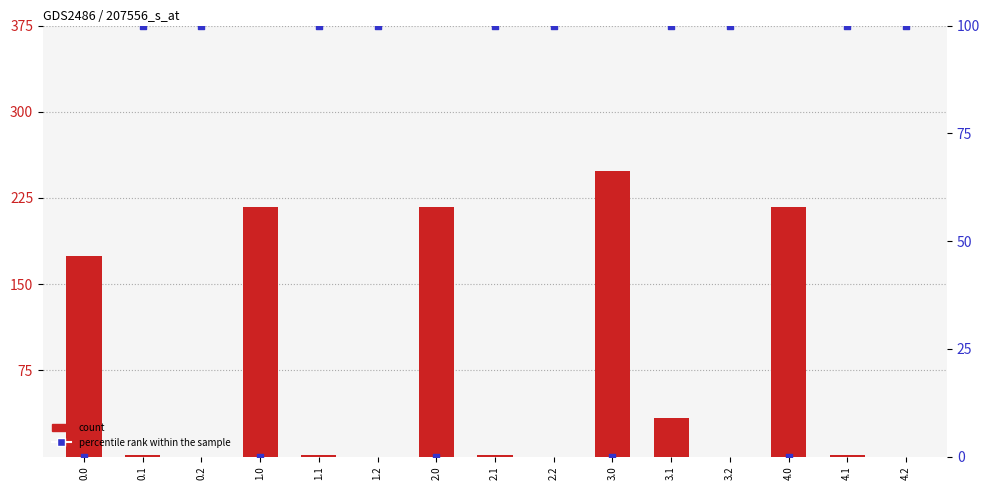

What are all the series names shown in the legend?

count, percentile rank within the sample